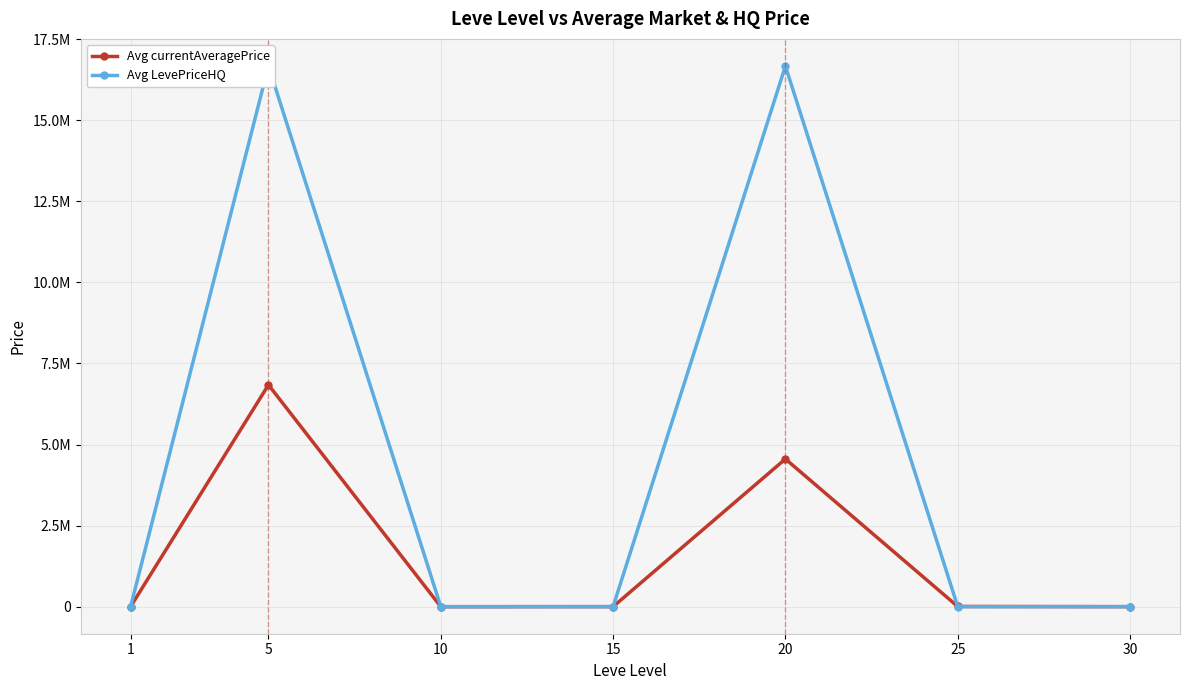

Reading left to right, transcribe all the data shown in this chart.

Avg currentAveragePrice: 1=2620.7	5=6839676.5	10=377.9	15=1562.5	20=4554413.2	25=6935.3	30=1077.4
Avg LevePriceHQ: 1=3046.9	5=16672193.1	10=447.1	15=2704.2	20=16667209.8	25=1629.0	30=1099.0